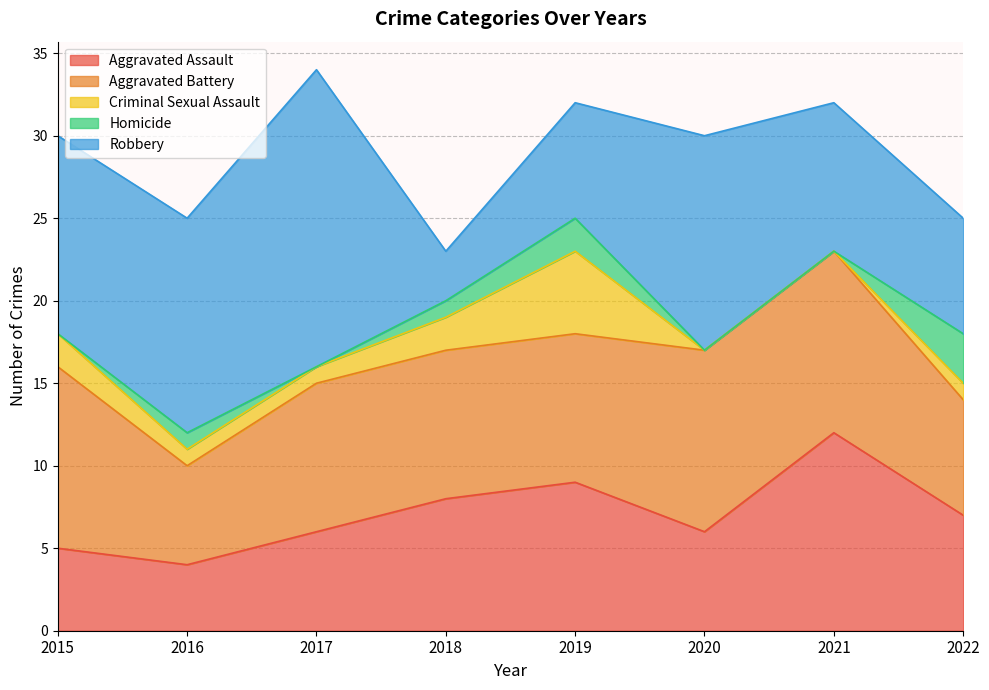

At which label does Criminal Sexual Assault reach its peak?

2019